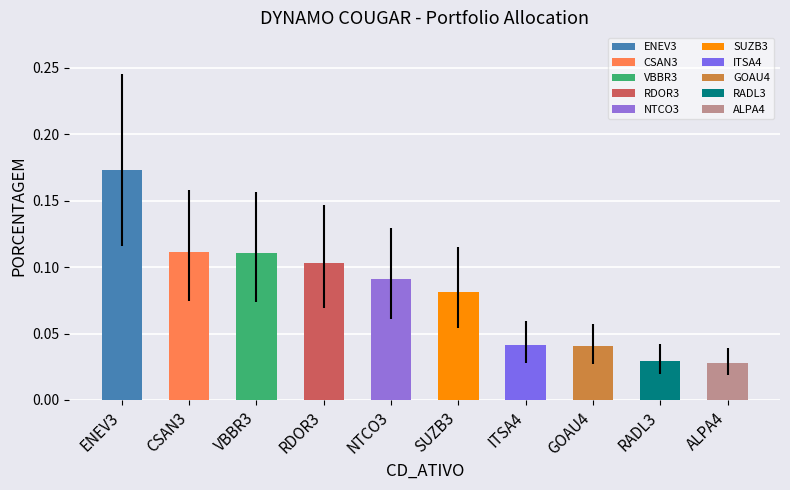

What is the label of the 10th bar from the right?

ENEV3